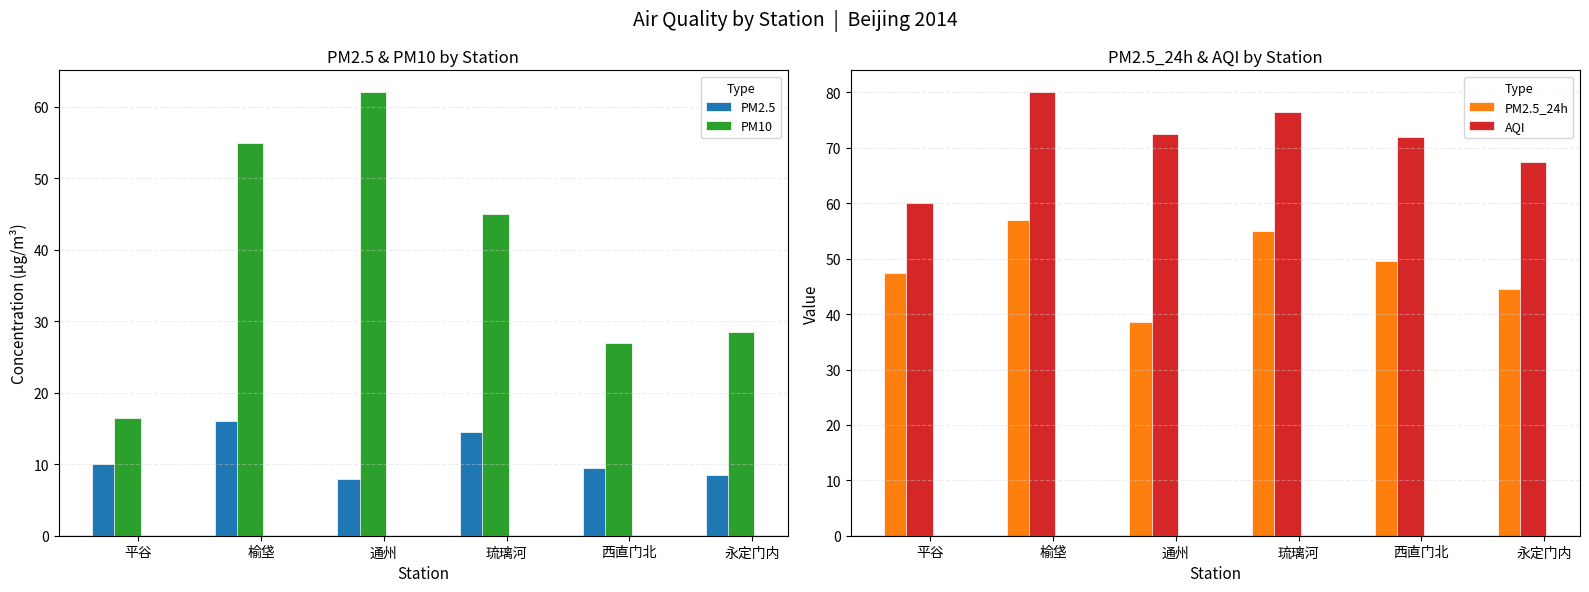

What is the label of the 6th bar from the right?

平谷